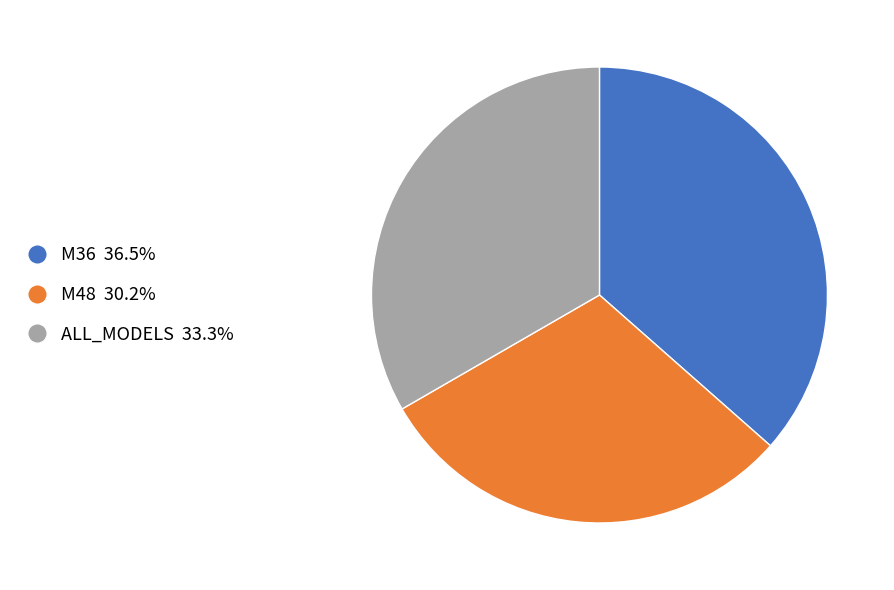

Rank the categories by value from lowest to highest.

M48, ALL_MODELS, M36